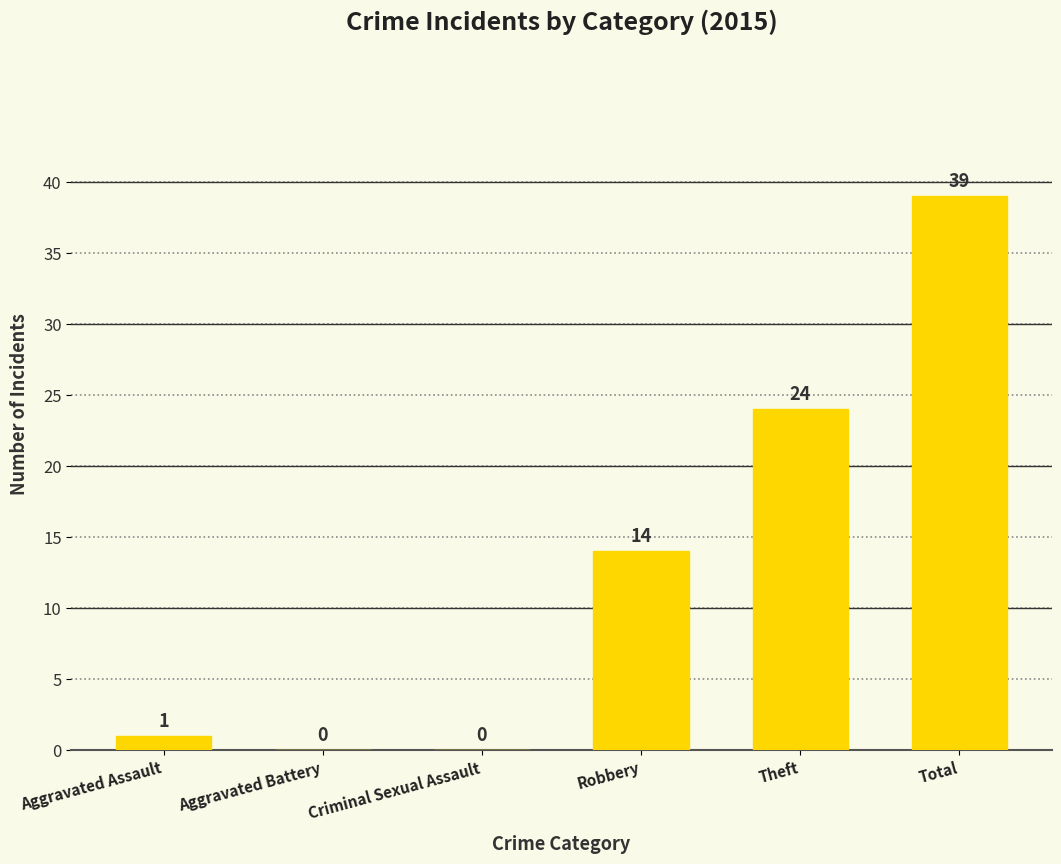

What is the sum of all values?

78